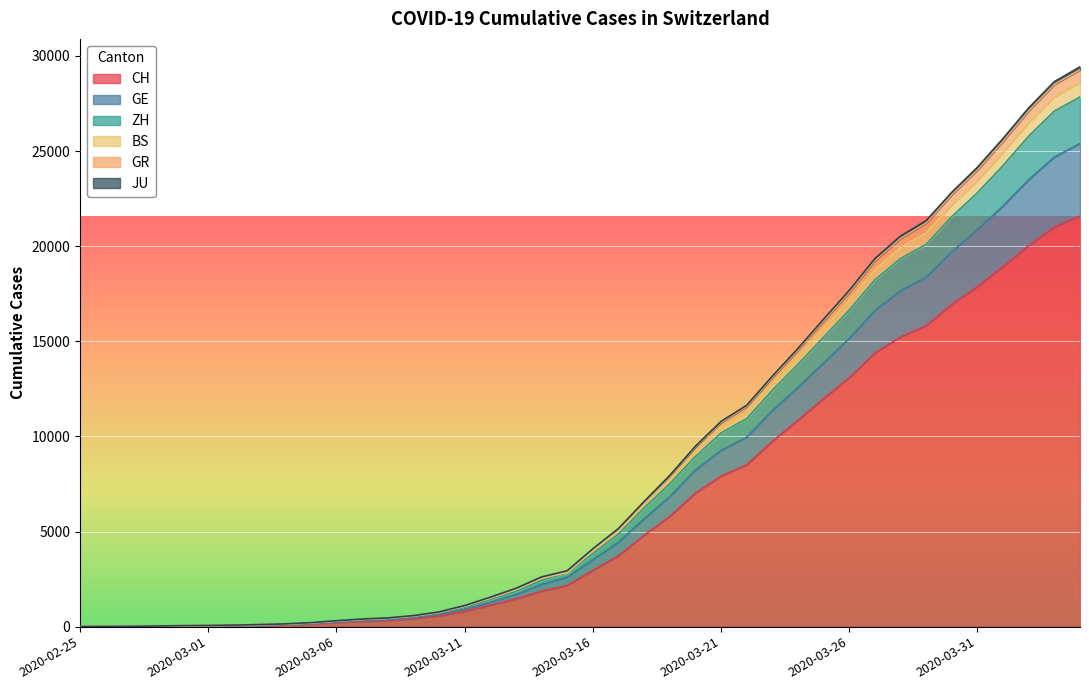

How many lines are shown in the chart?

6